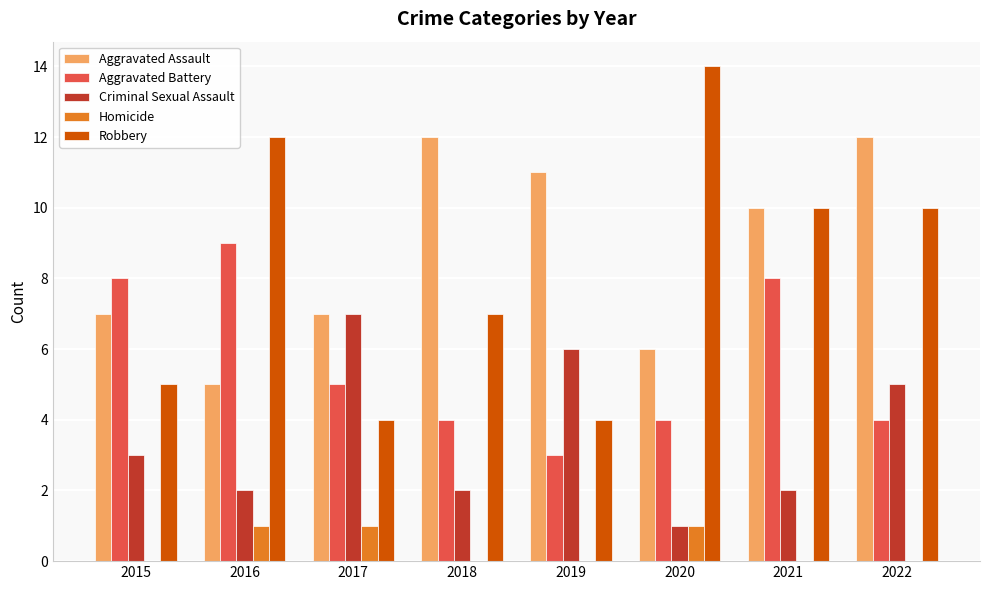

Is the value of Aggravated Battery at 2022 greater than the value of Homicide at 2019?

Yes